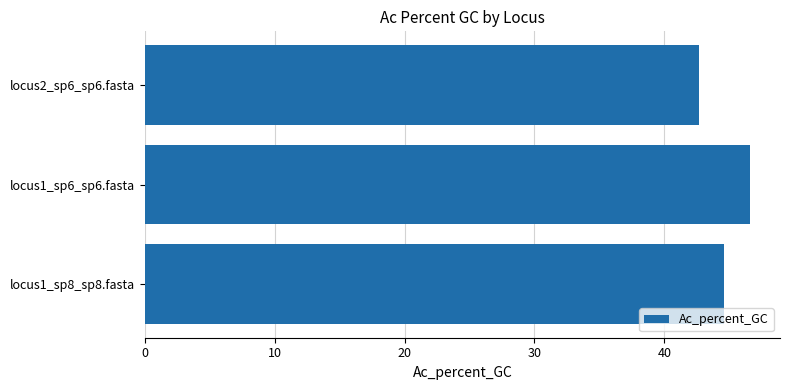

Is it true that the value at locus1_sp8_sp8.fasta is 28.5?

False